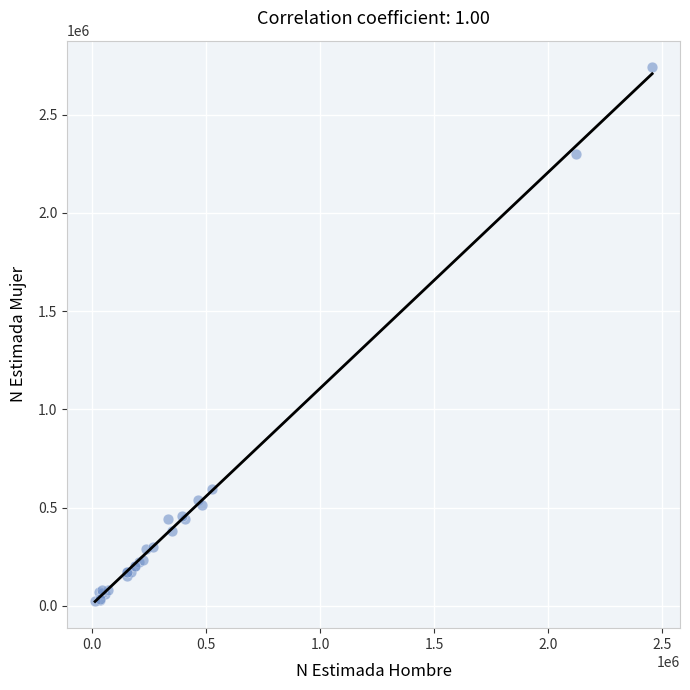

What Y value in the scatter plot is closest to 1381987?

592412